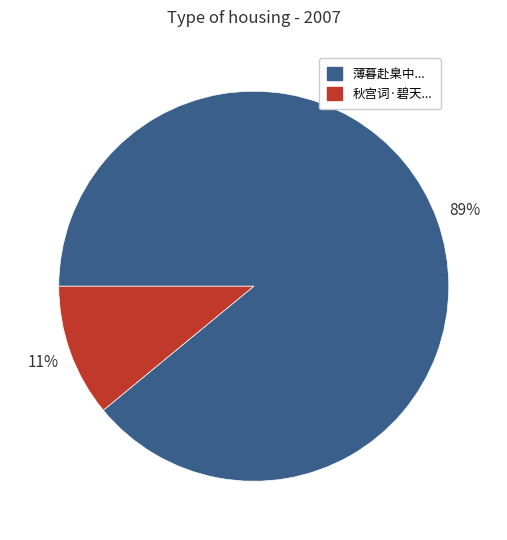

Is there a majority slice in this chart?

Yes